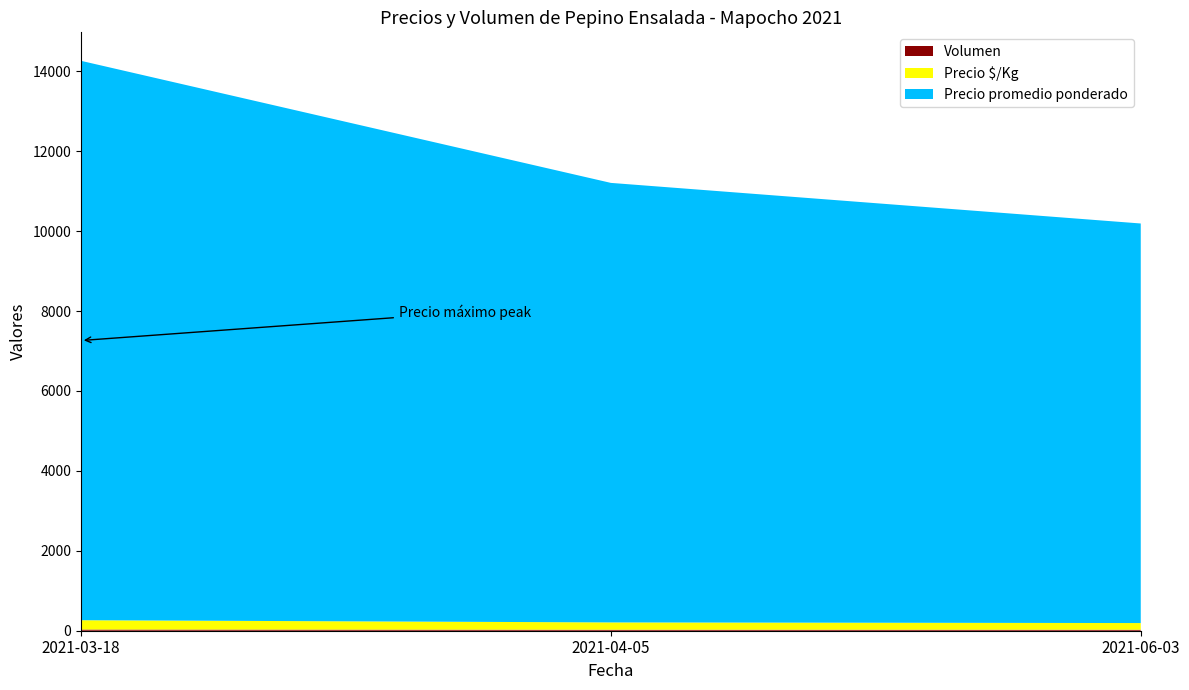

At which category is the sum across all series the highest?

2021-03-18